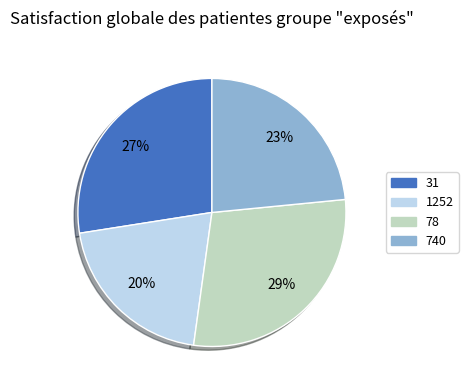

Count the number of slices in the pie.

4